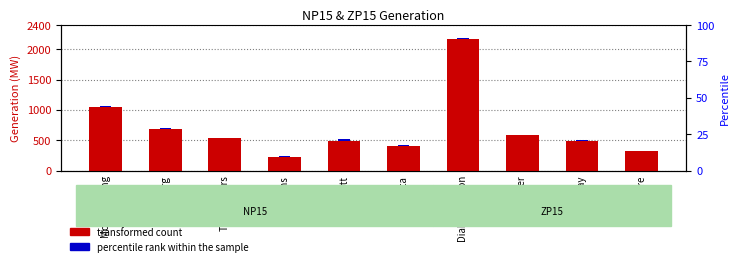

At how many categories does at least one series exceed 1312?

1